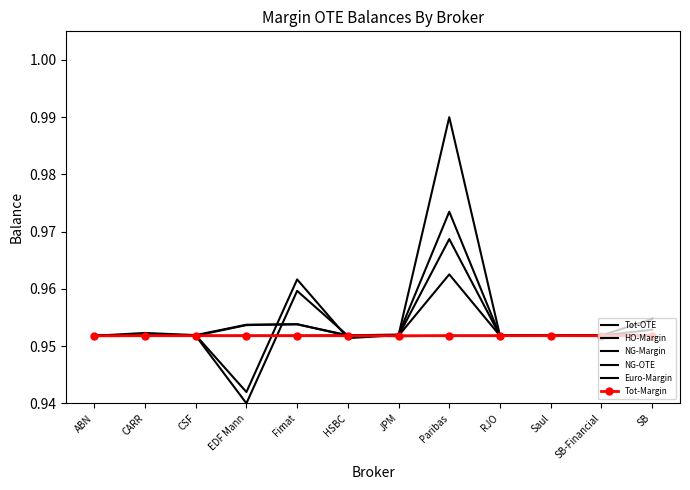

Count the number of categories in the chart.

12